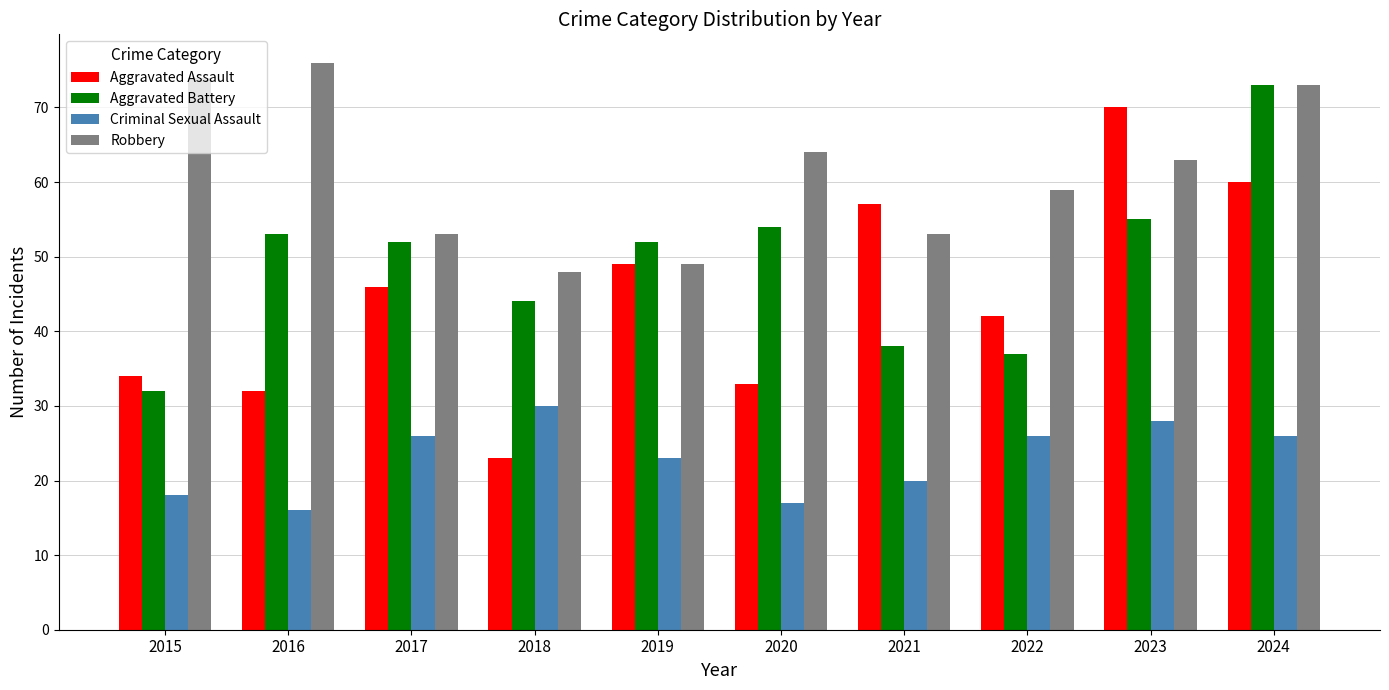

The value of Criminal Sexual Assault at 2017 is 26. True or false?

True